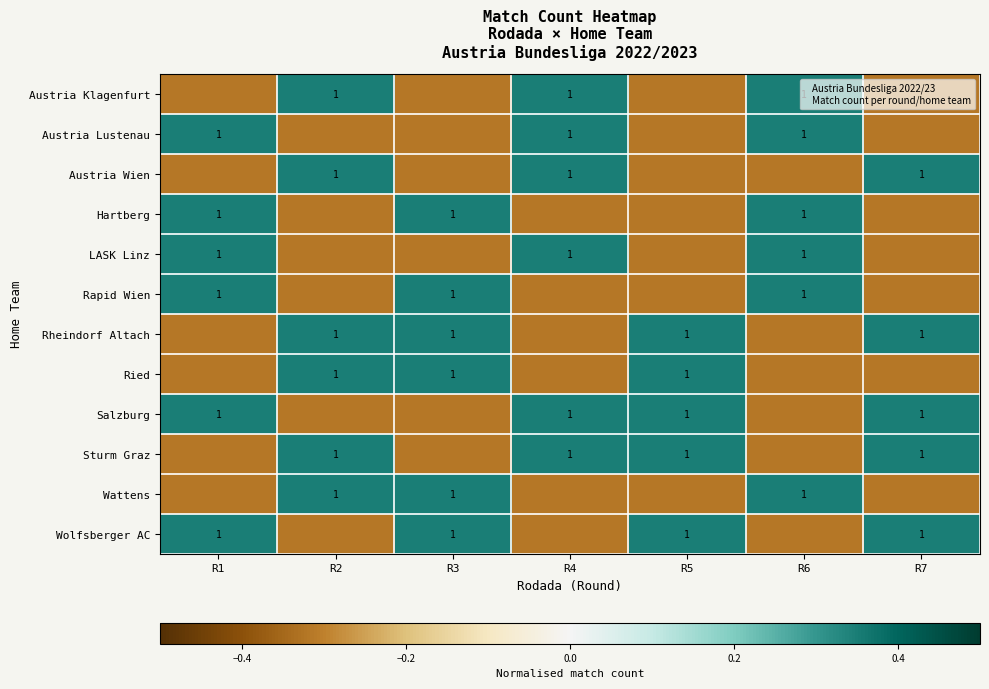

Which category has the highest value in the LASK Linz series?

R1